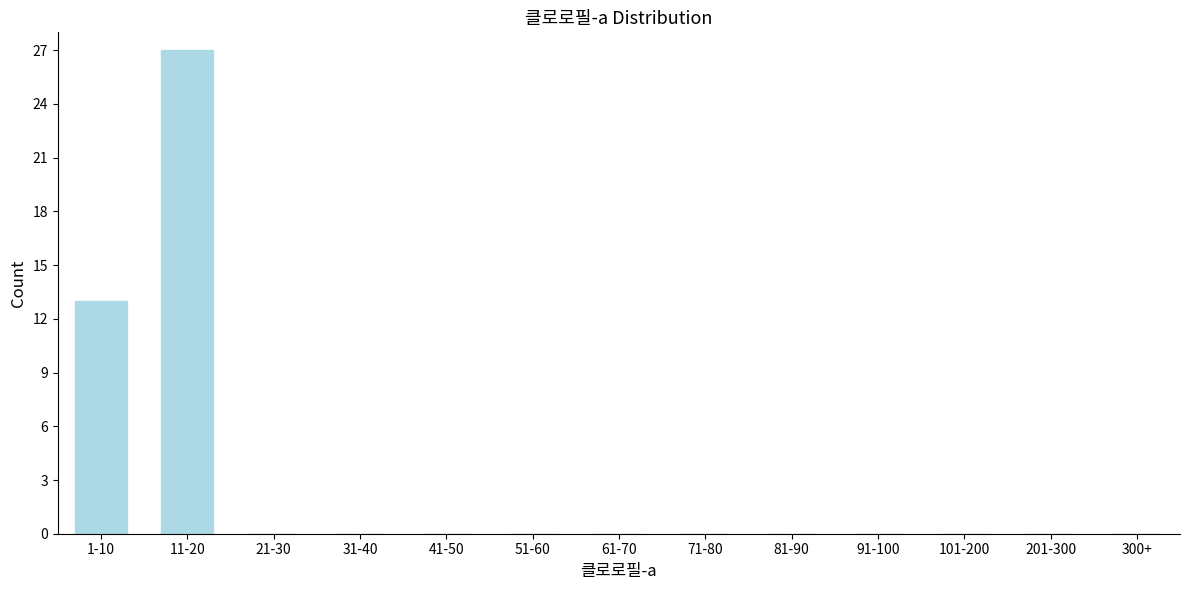

Reading left to right, extract all data points from this chart.

1-10=13	11-20=27	21-30=0	31-40=0	41-50=0	51-60=0	61-70=0	71-80=0	81-90=0	91-100=0	101-200=0	201-300=0	300+=0